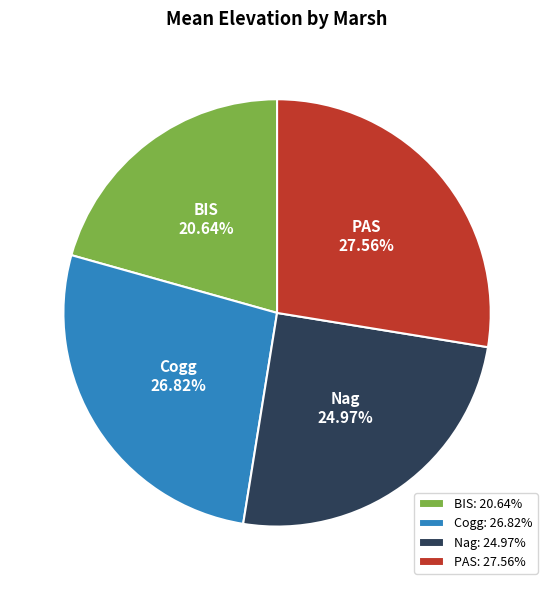

Is Cogg the majority of the pie?

No